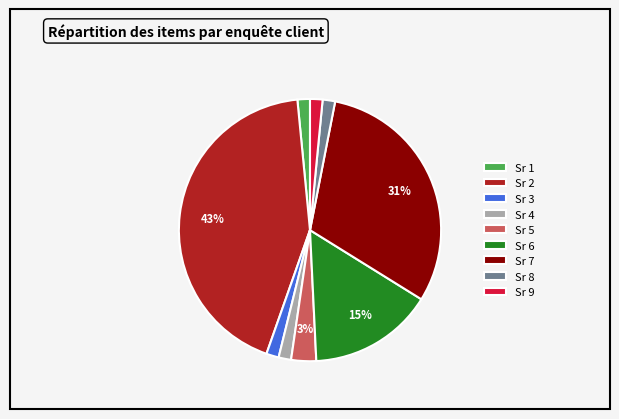

What percentage is the Sr 3 slice, to the nearest percent?

2%